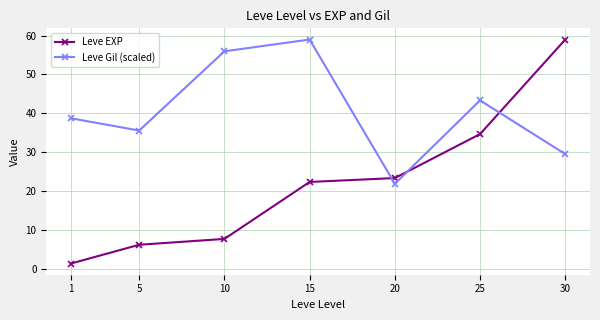

Reading right to left, list all the values displayed in this chart.

Leve EXP: 30=59.0	25=34.7	20=23.3	15=22.3	10=7.7	5=6.2	1=1.3
Leve Gil (scaled): 30=29.5	25=43.3	20=21.9	15=59.0	10=56.0	5=35.6	1=38.7